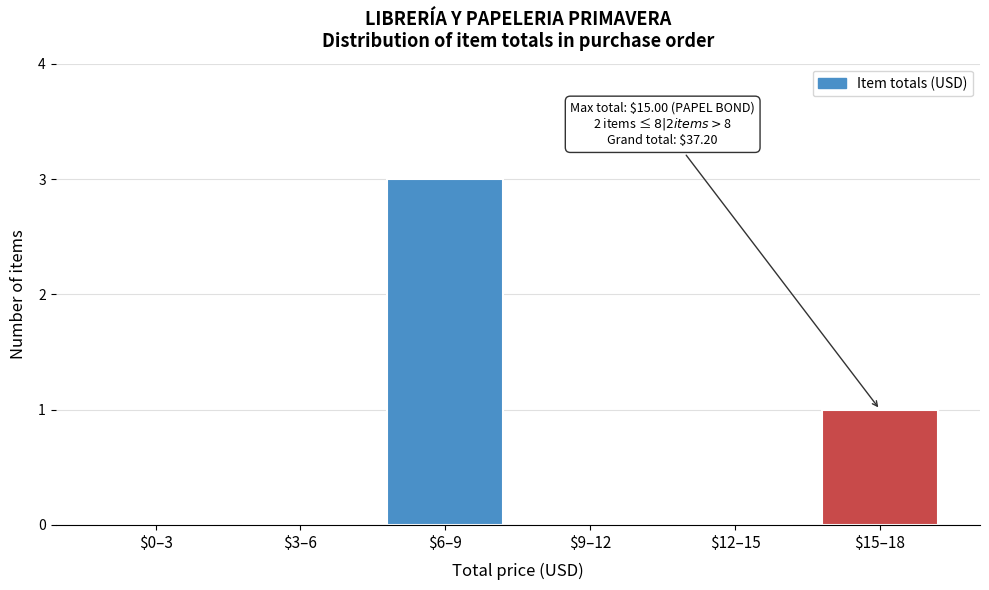

What is the maximum value shown in the chart?

3